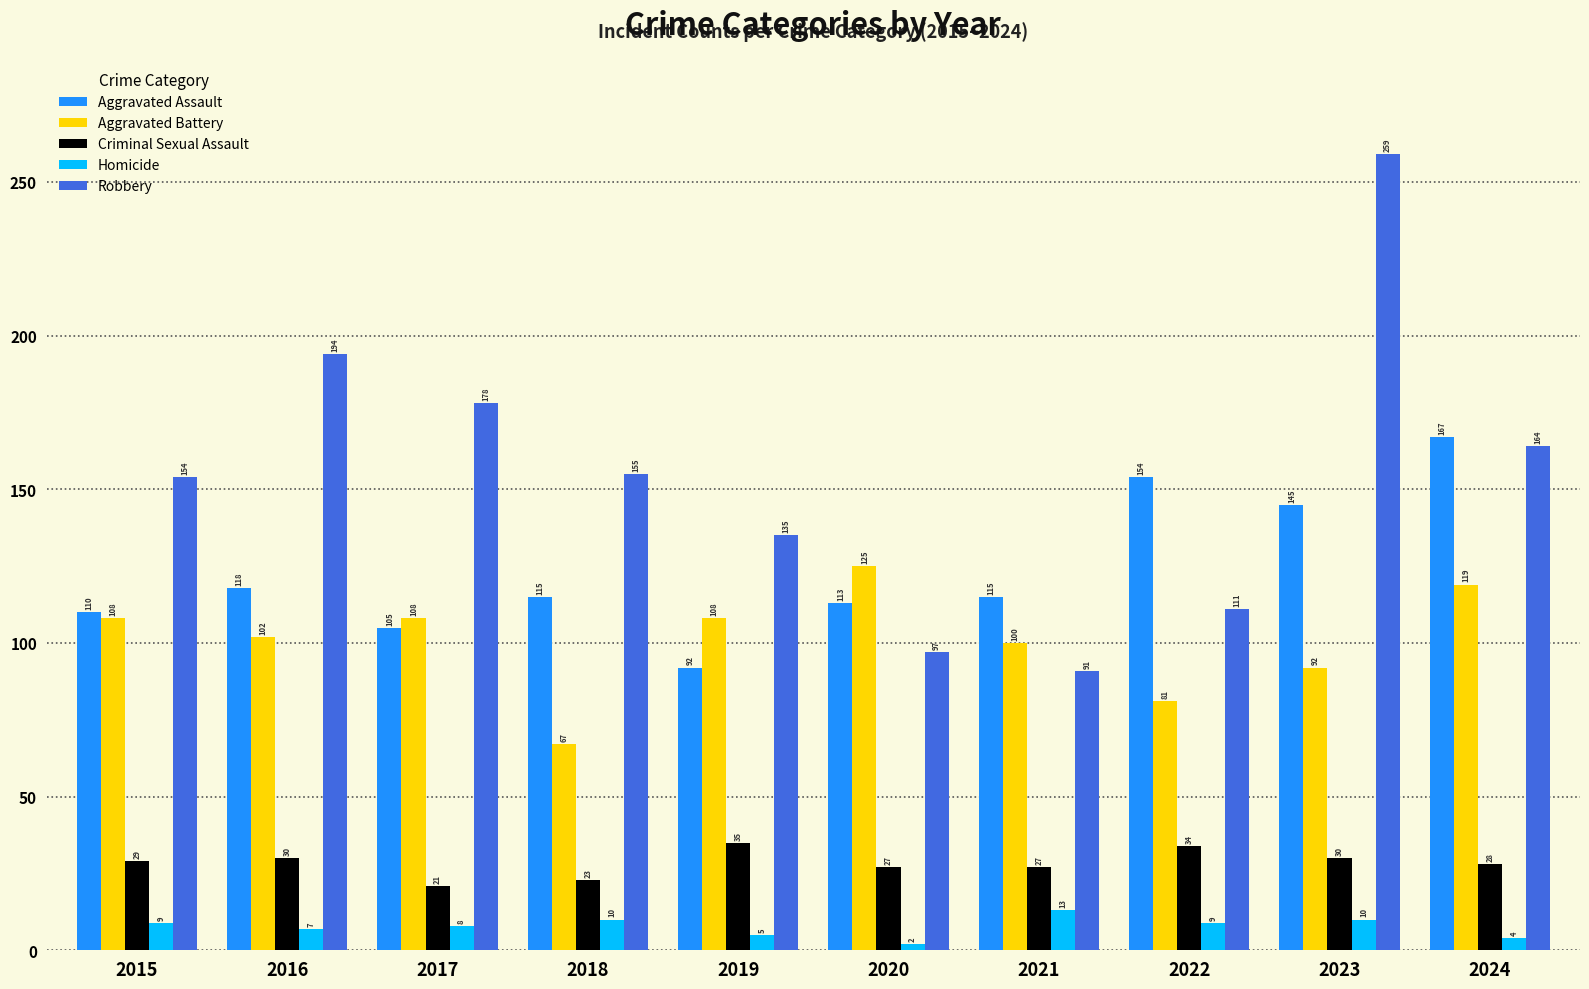

The Aggravated Assault series shows 145 at 2023. True or false?

True